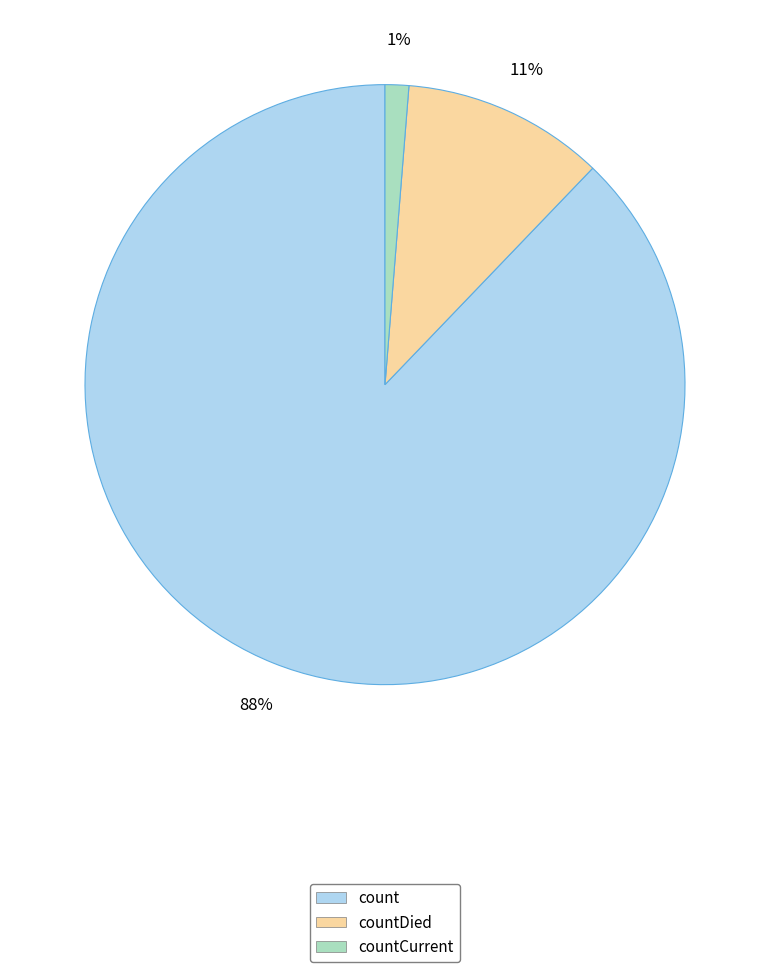

Does any single category account for the majority?

Yes